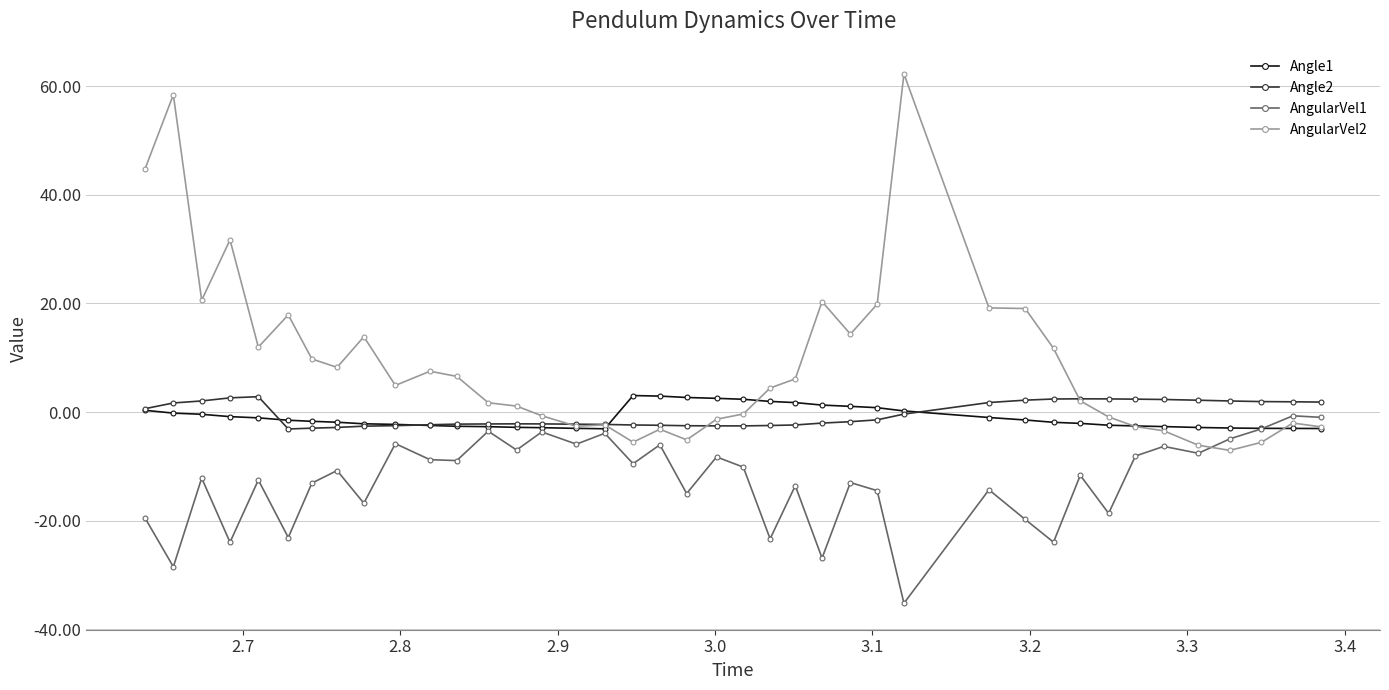

Count the number of data series in this chart.

4